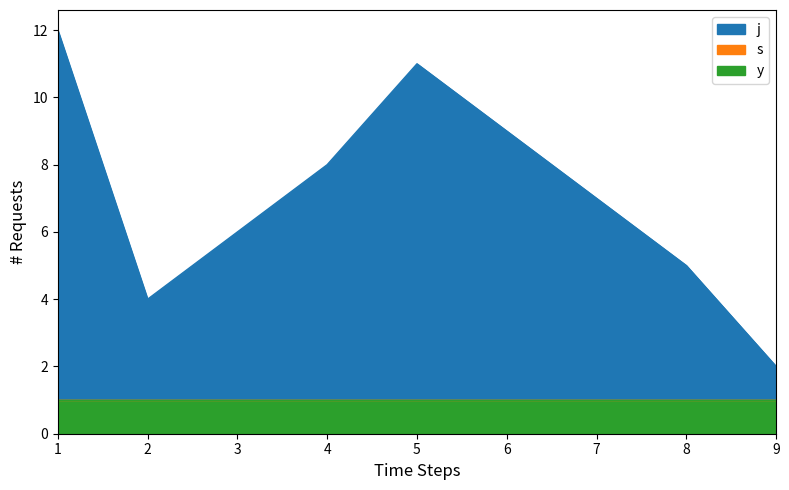

True or false: j and y cross at least once.

False